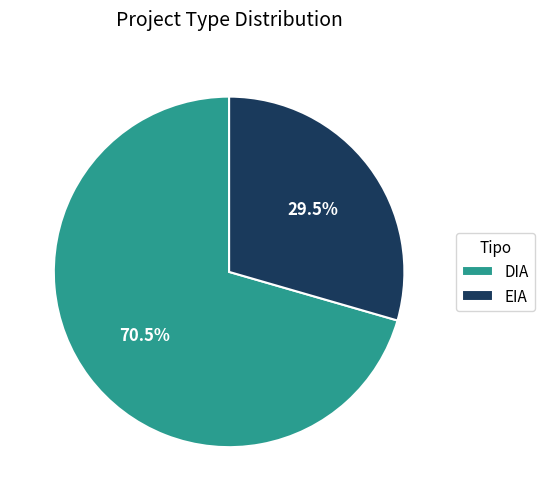

What is the ratio of the value at EIA to the value at DIA?

0.4